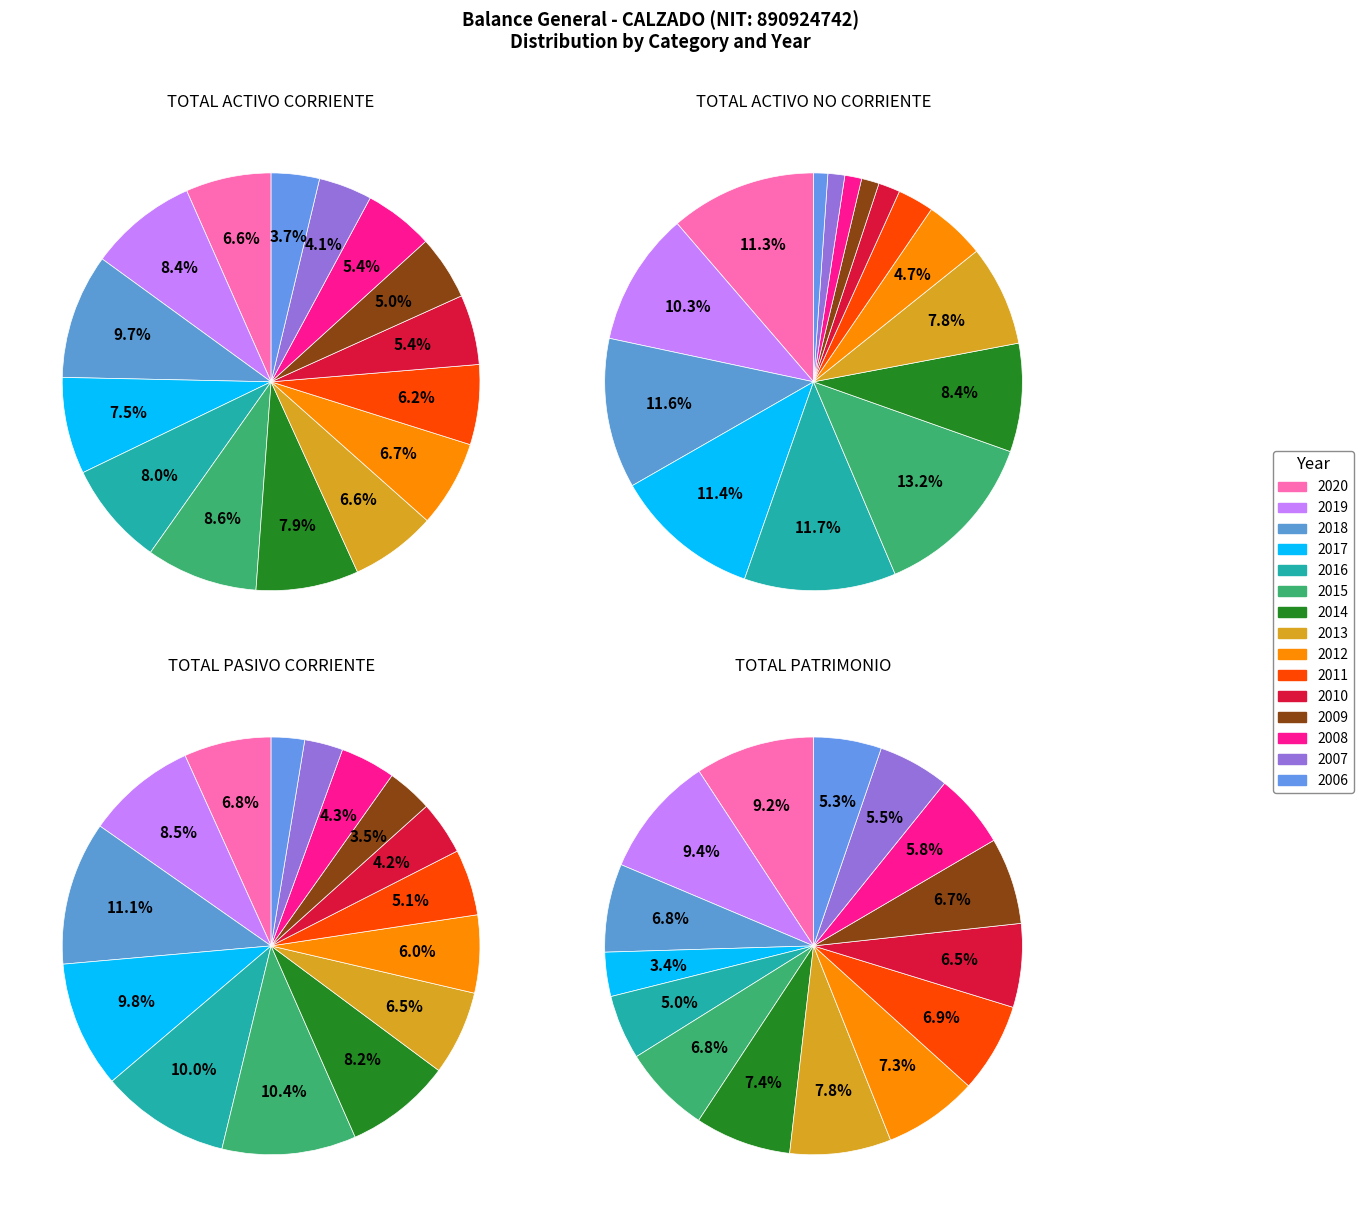

Count the number of slices in the pie.

15